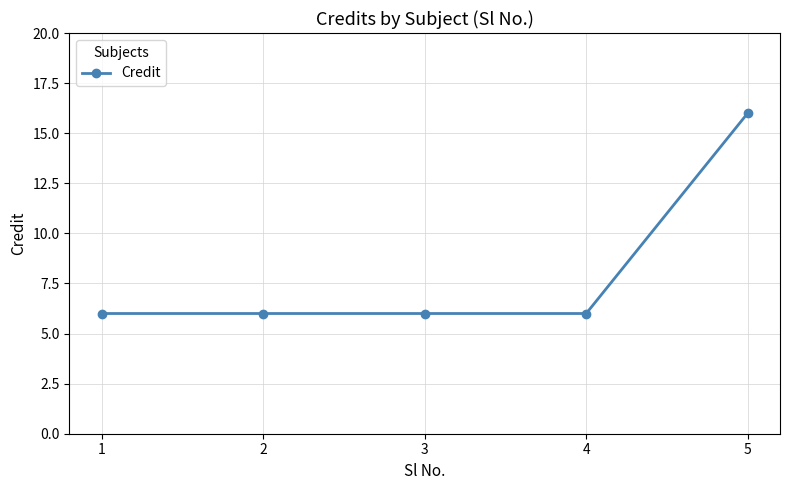

At which category does the chart reach its peak across all series?

5